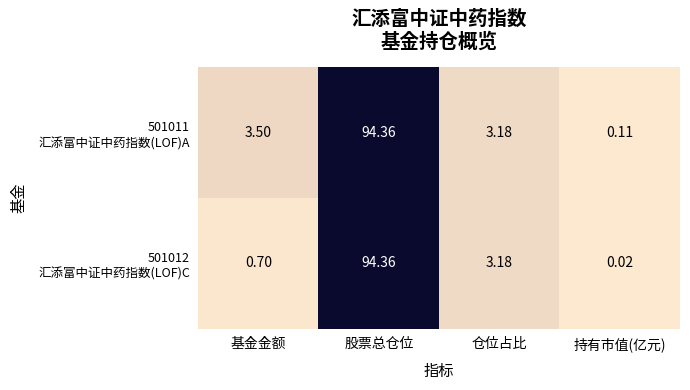

Which category has the highest value across all series?

股票总仓位